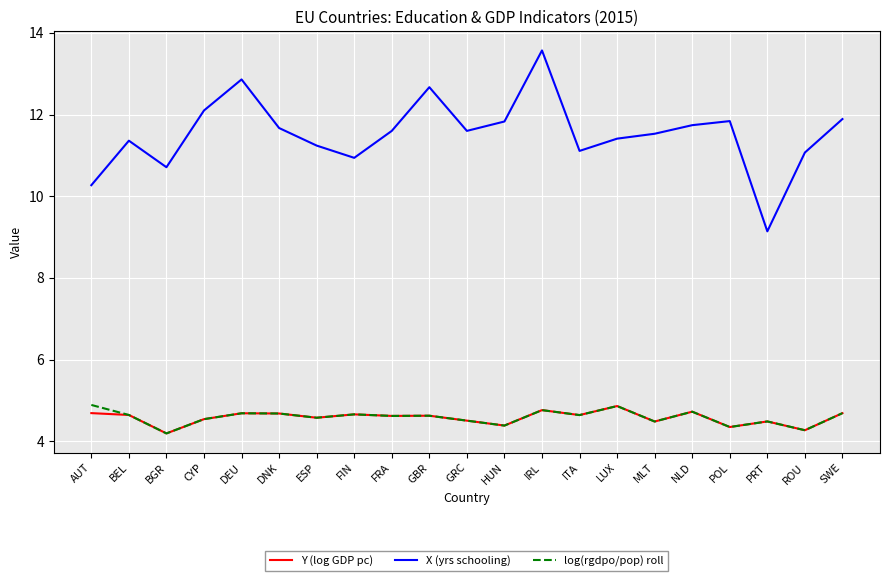

What is the spread (max minus min) of values at AUT?

5.6